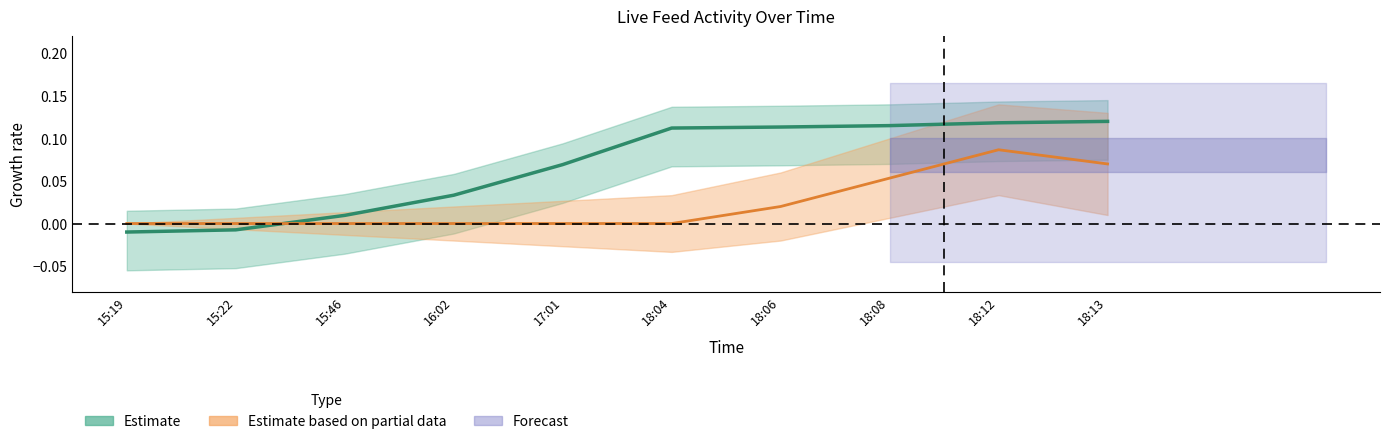

The value of Estimate at 17:01 is 0.1. True or false?

False